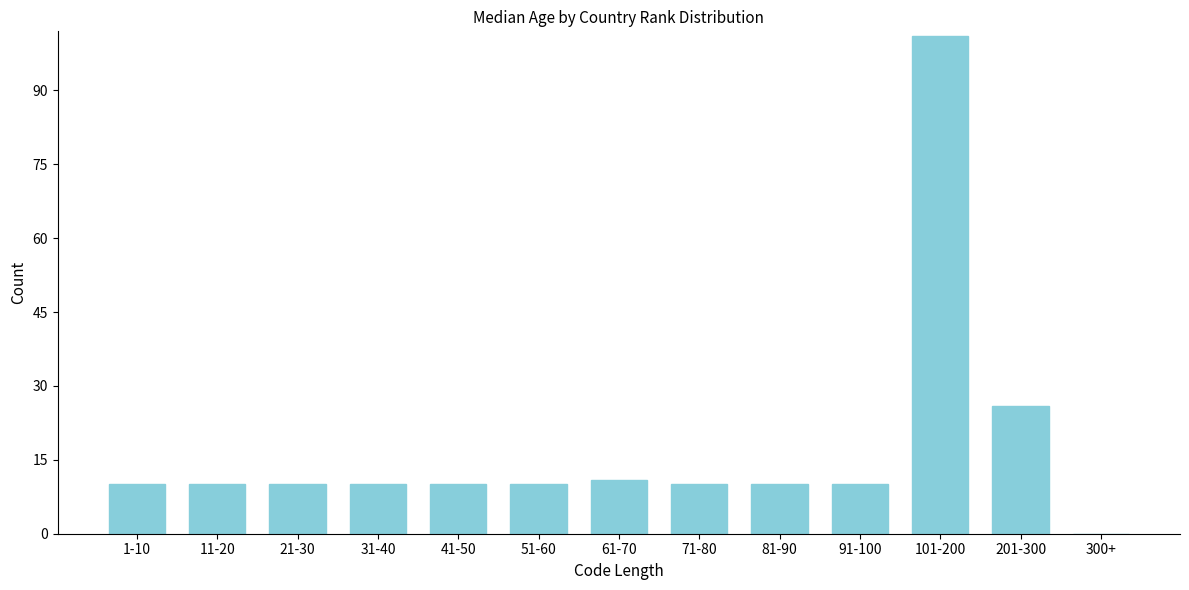

Reading right to left, extract all data points from this chart.

300+=0	201-300=26	101-200=101	91-100=10	81-90=10	71-80=10	61-70=11	51-60=10	41-50=10	31-40=10	21-30=10	11-20=10	1-10=10